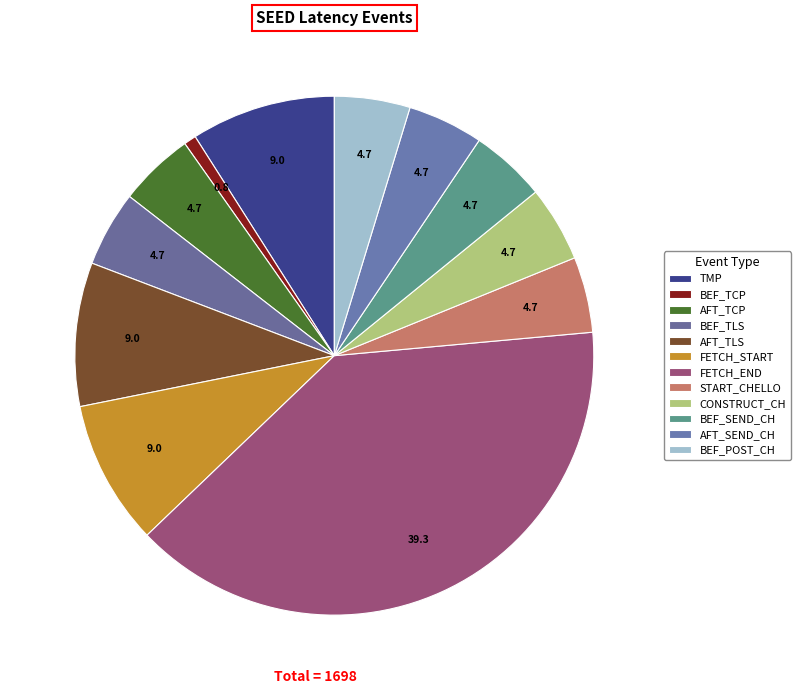

Which category has the biggest portion of the pie?

FETCH_END